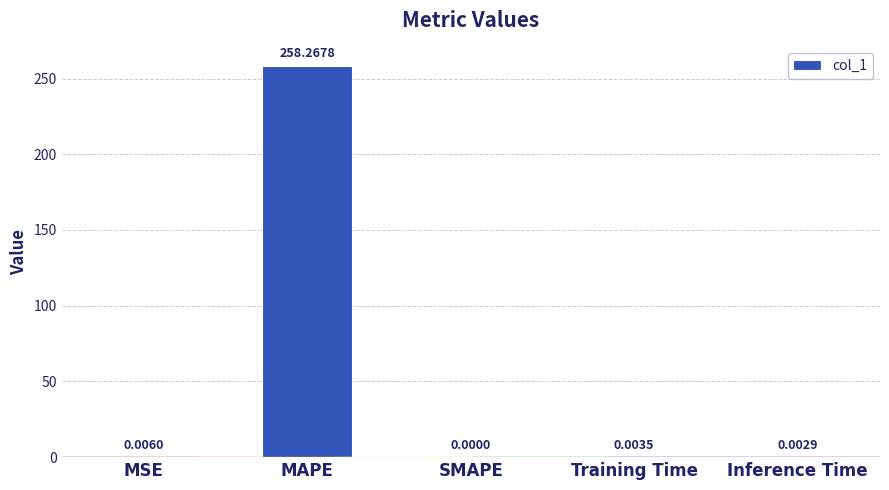

Where is the data nearest to the value 129?

MSE